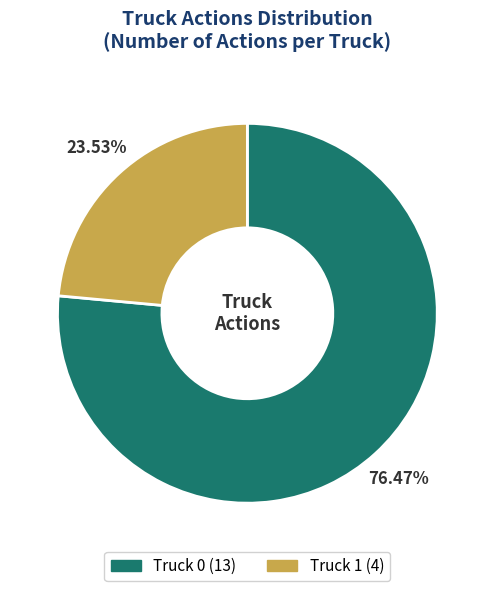

What is the total percentage of Truck 0 and Truck 1?

100.0%